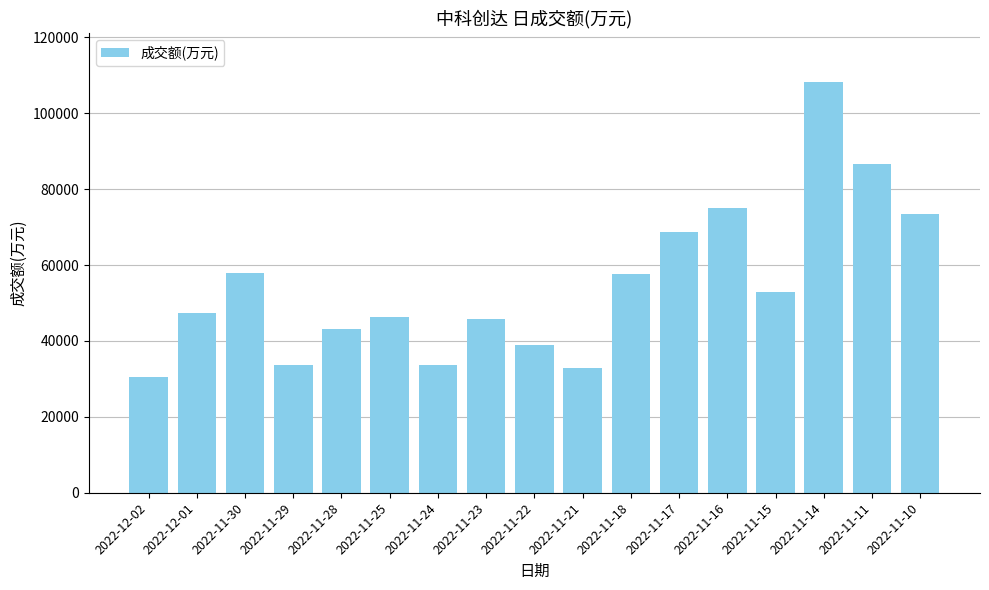

At which label is the value closest to 69320?

2022-11-17